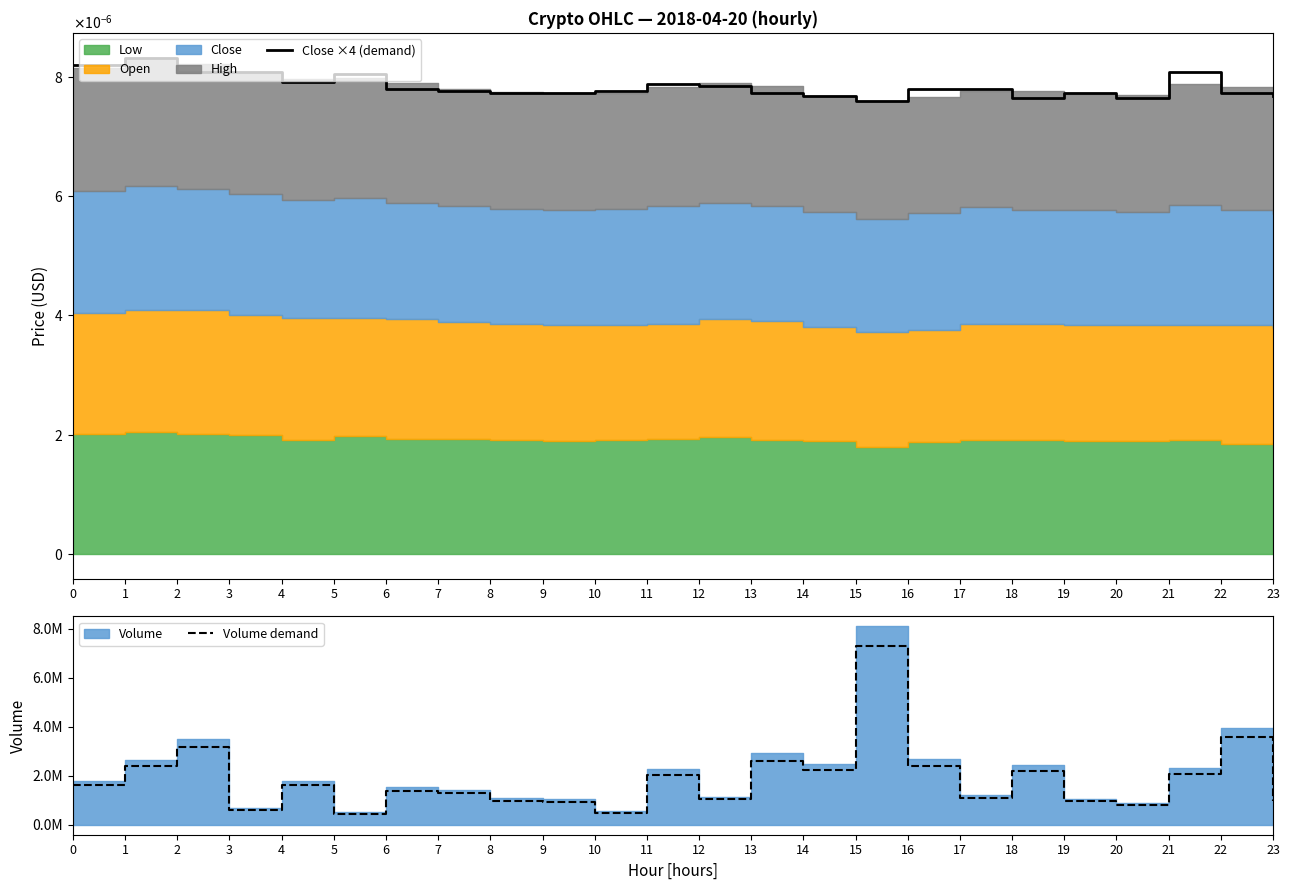

Which series has the largest range (max minus min)?

Volume demand